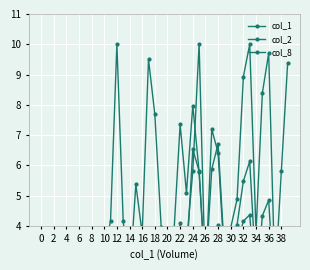

How many lines are shown in the chart?

3